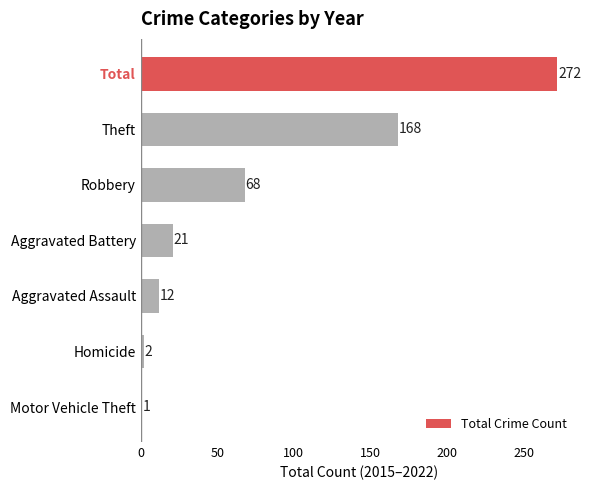

Is it true that the value at Motor Vehicle Theft is 1?

True